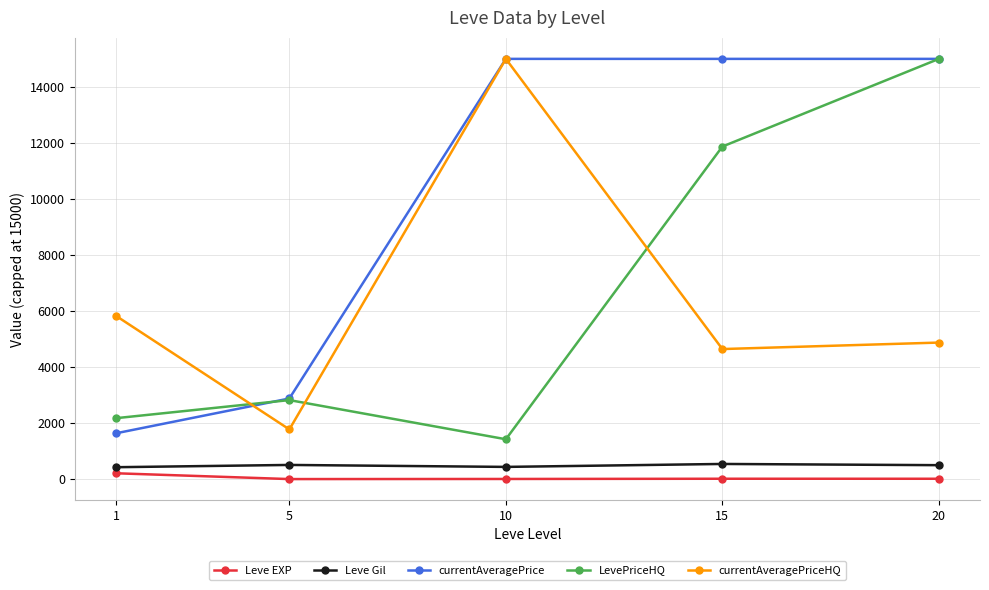

What is the total value across all series at 15?

32073.8